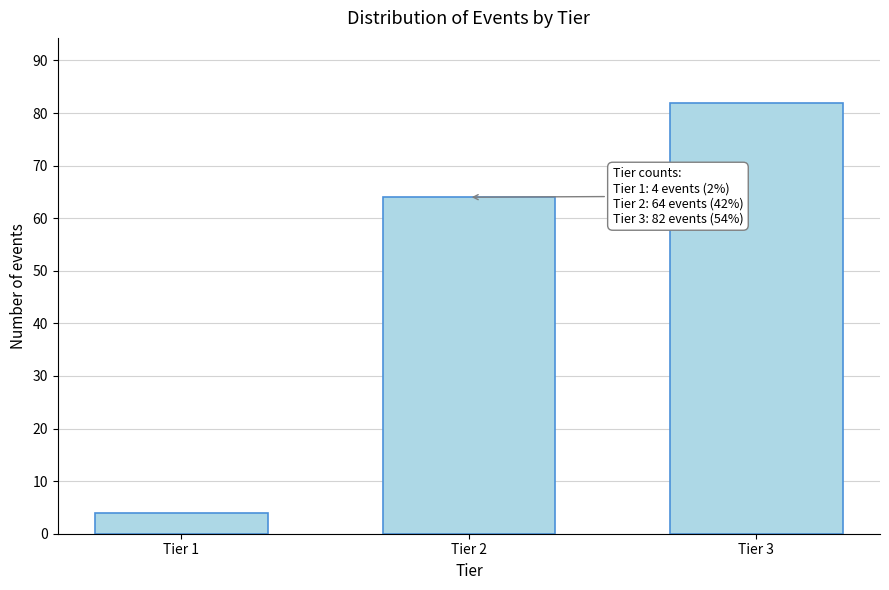

Reading right to left, what are all the values shown in this chart?

82	64	4